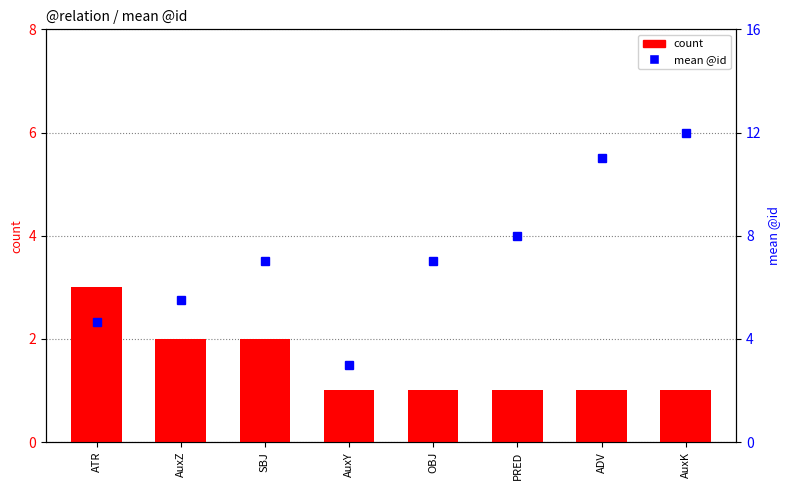

What is the sum of the mean @id values at OBJ and AuxZ?

12.5